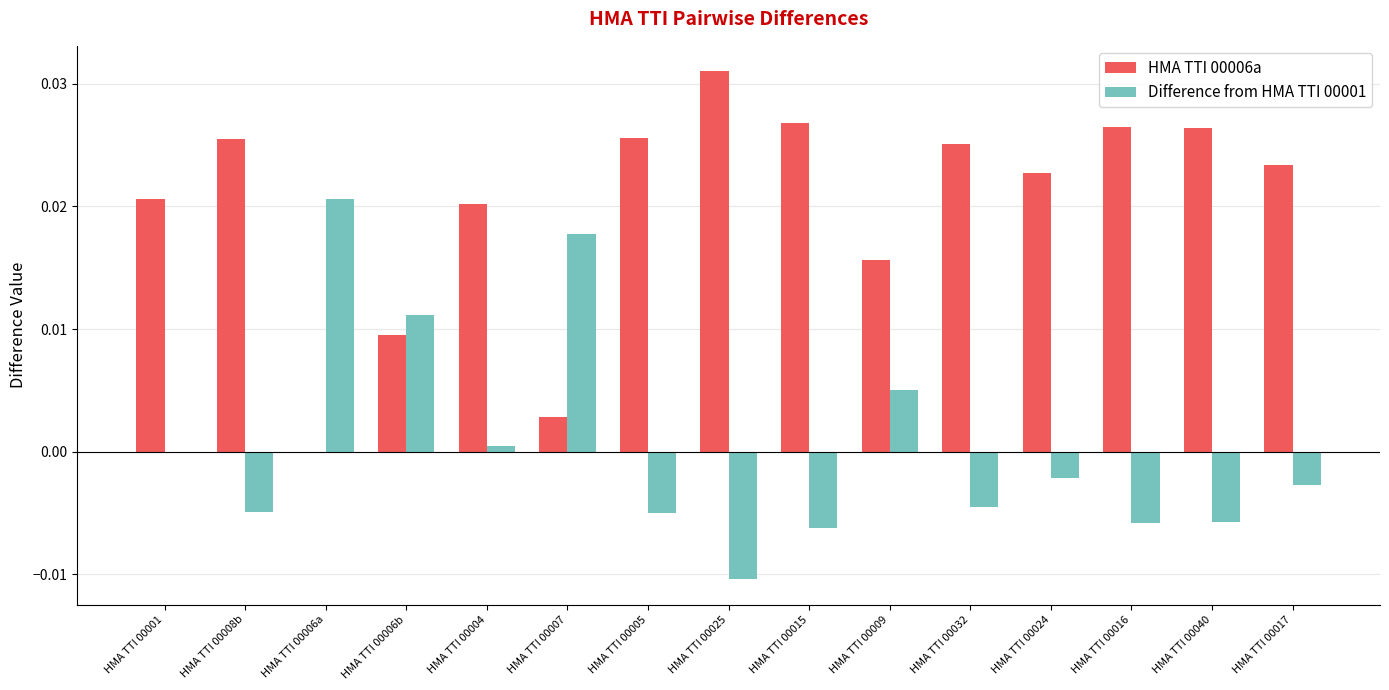

What are all the series names shown in the legend?

HMA TTI 00006a, Difference from HMA TTI 00001